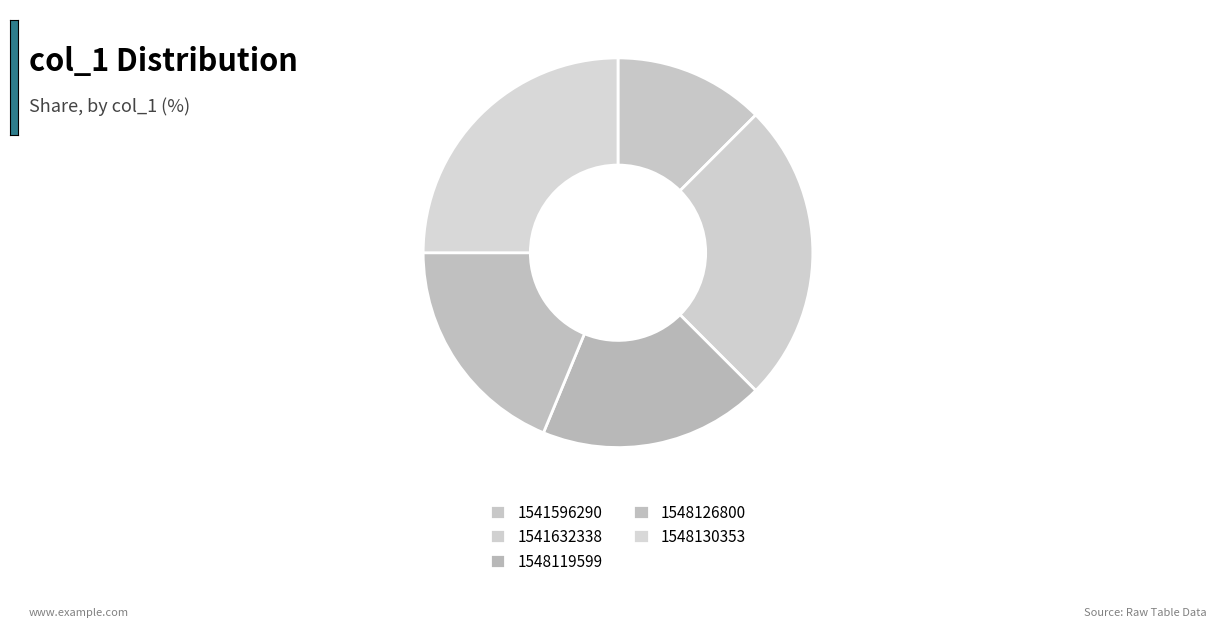

True or false: 1548126800 accounts for 4% of the total.

False